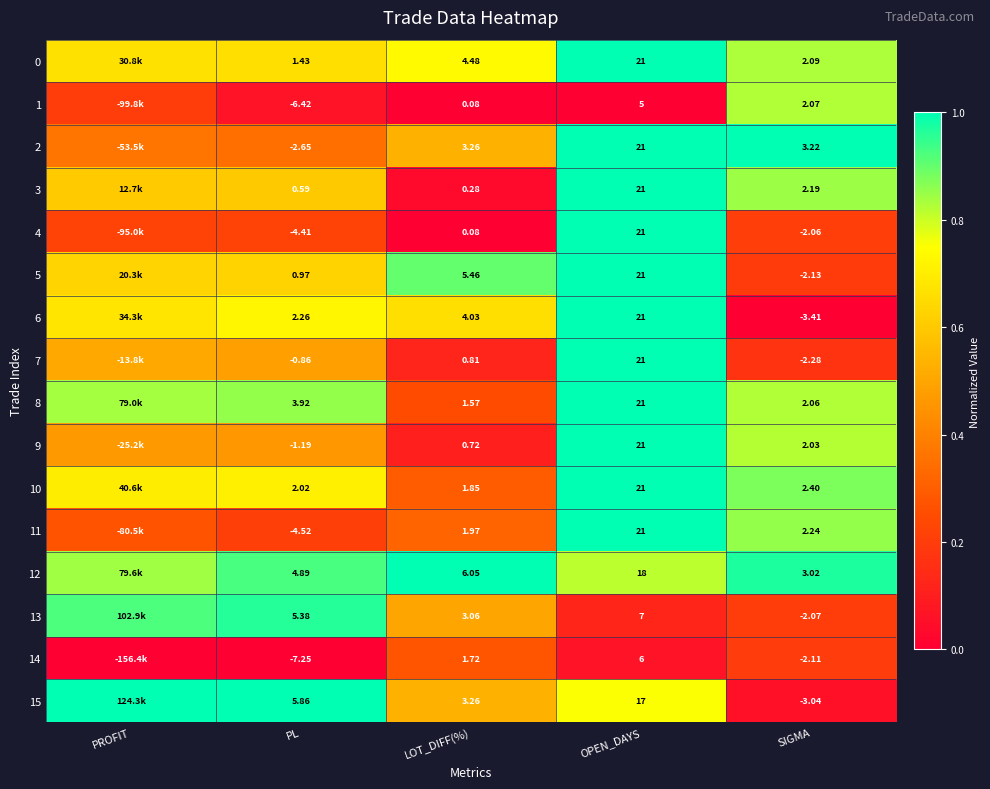

Is the value of 5 at OPEN_DAYS greater than the value of 1 at PL?

Yes